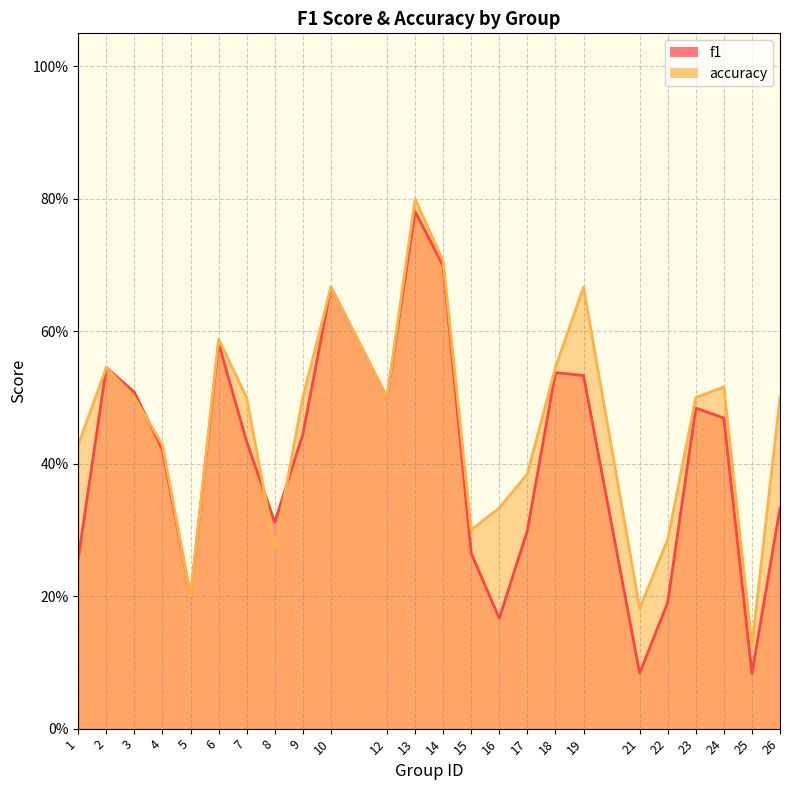

True or false: accuracy and f1 intersect in this chart.

True